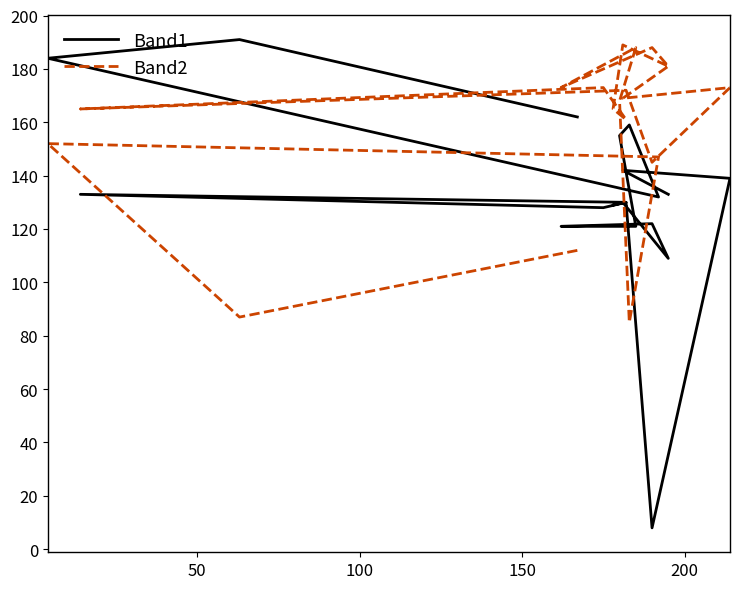

Is it true that Band2 equals 119 at 7?

False